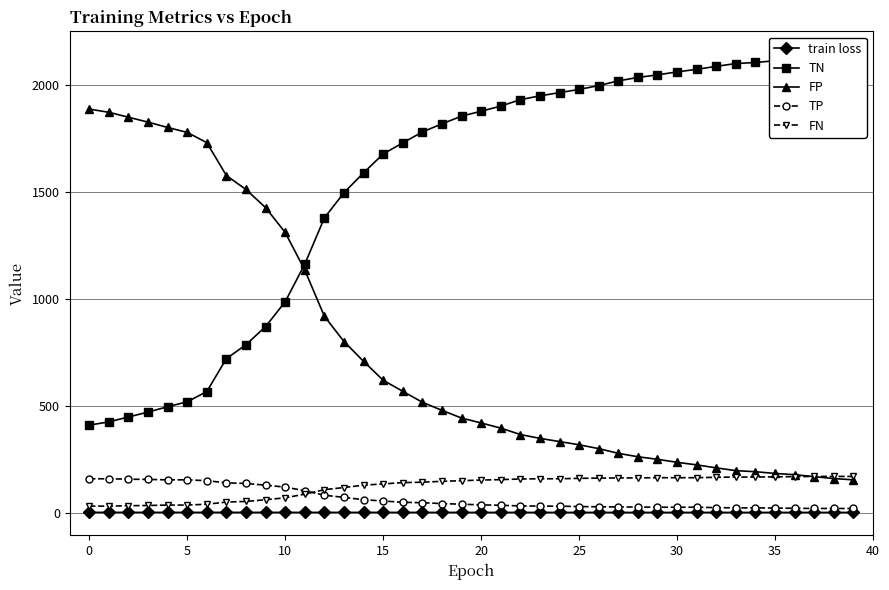

The value of FN at 25 is 160.0. True or false?

True